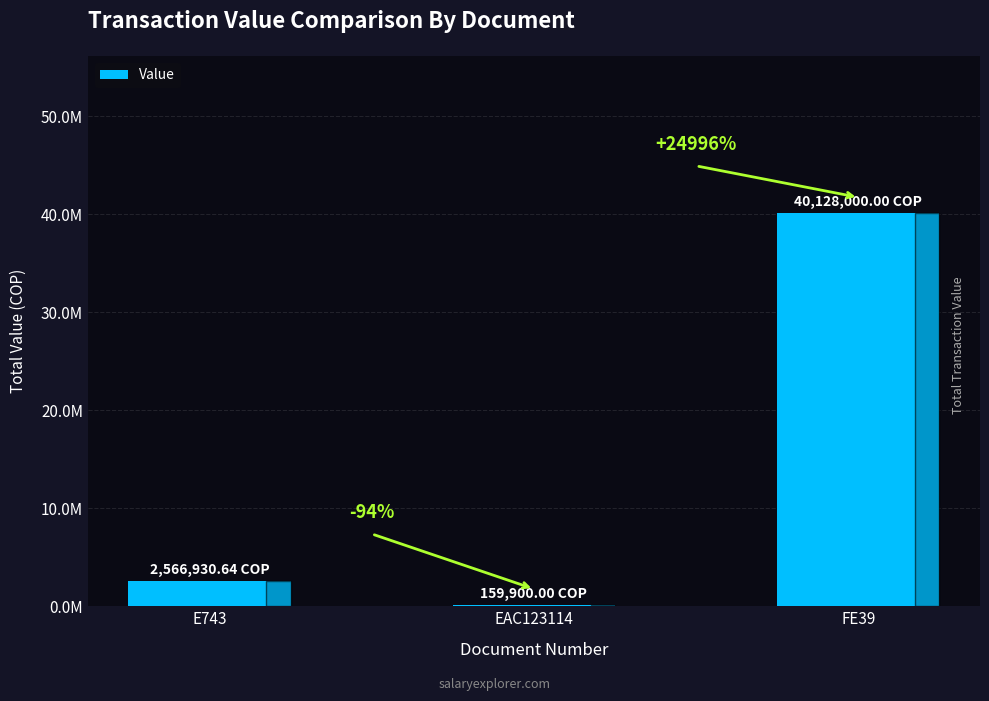

Rank the categories by value from lowest to highest.

EAC123114, E743, FE39